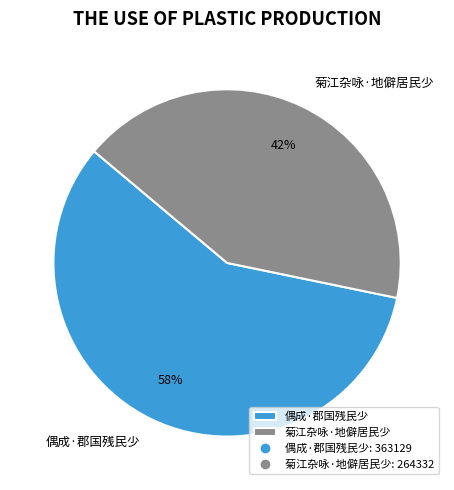

To the nearest percent, what percentage of the pie is 菊江杂咏·地僻居民少?

42%